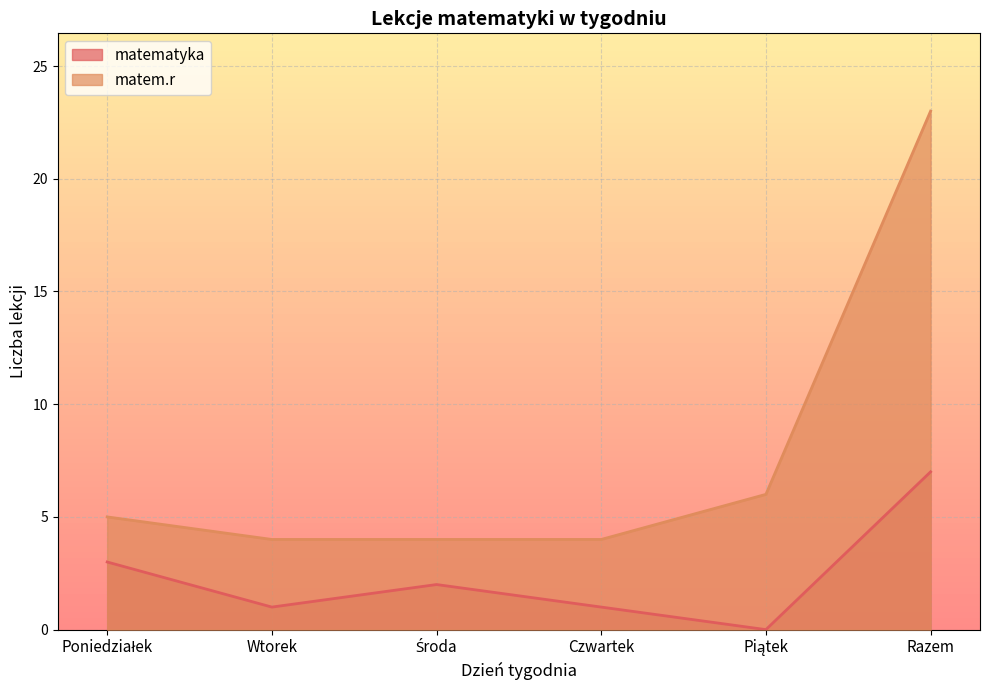

At which label does matem.r reach its minimum?

Wtorek